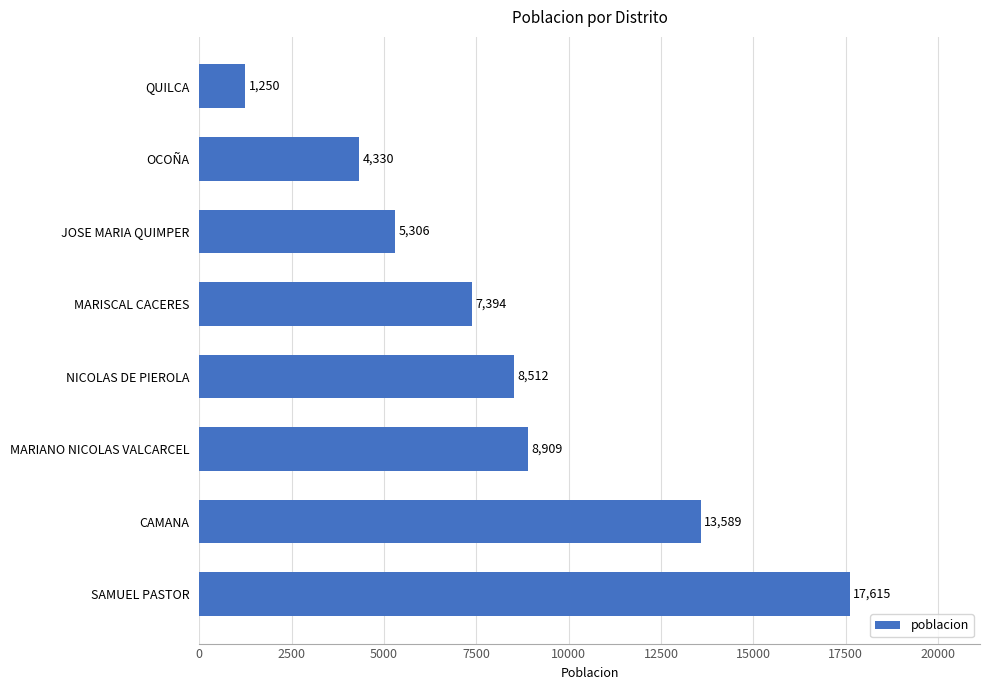

What is the average value?

8363